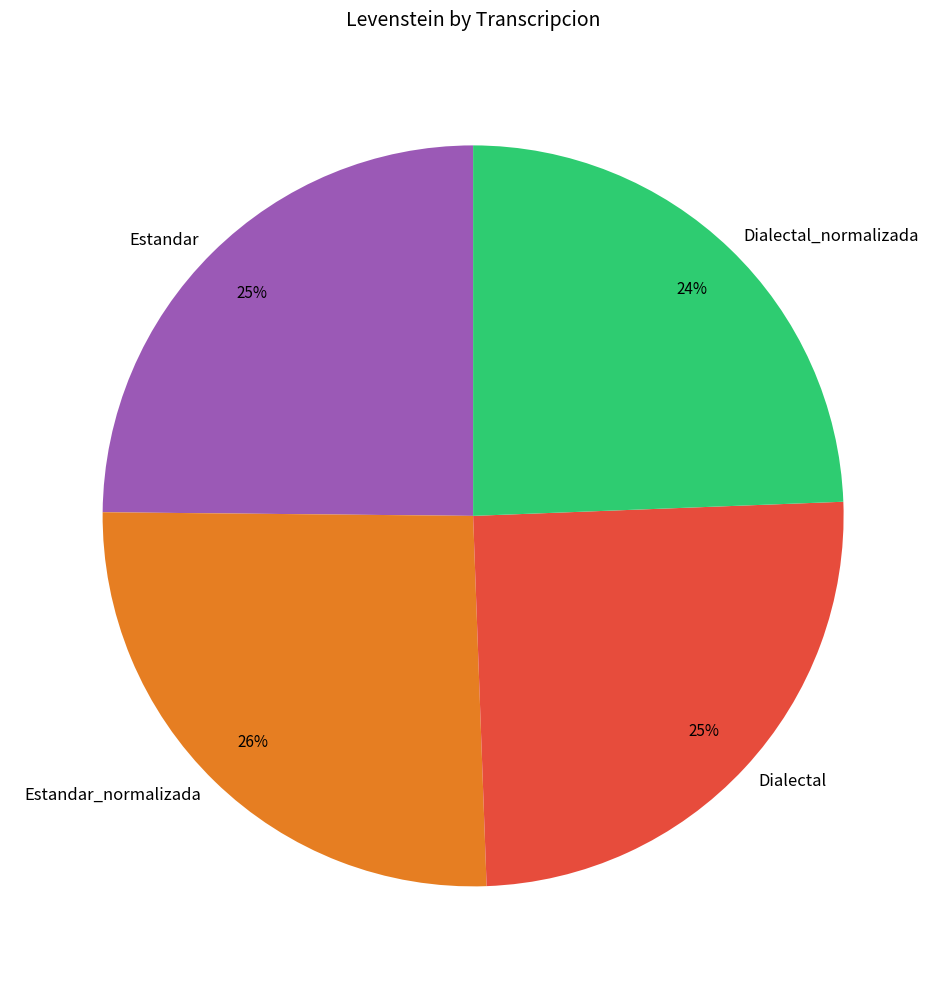

To the nearest percent, what is the combined percentage of Dialectal and Estandar?

50%